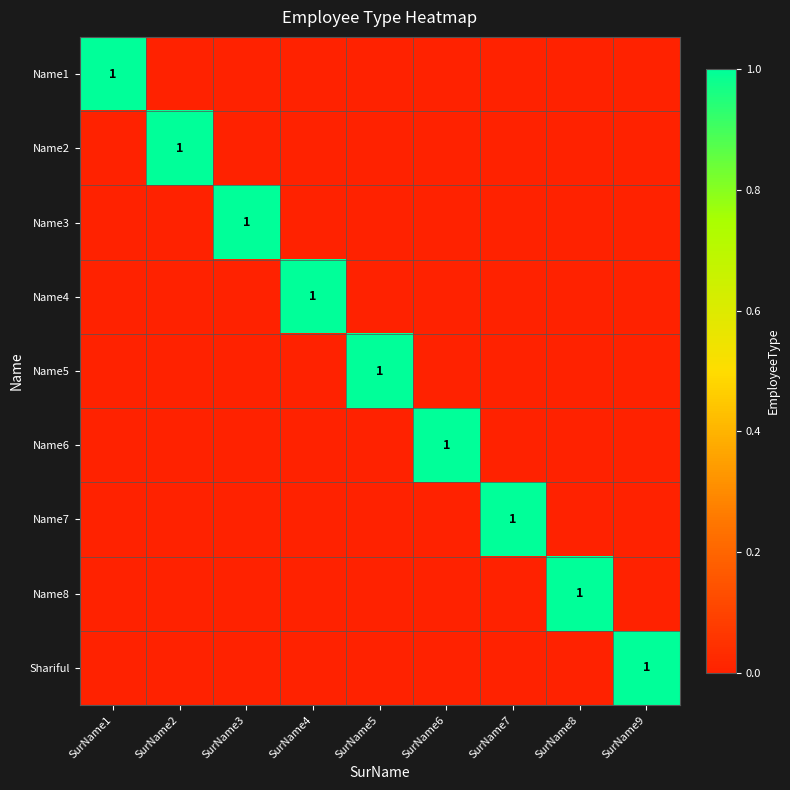

The value of Name7 at SurName1 is 0. True or false?

False